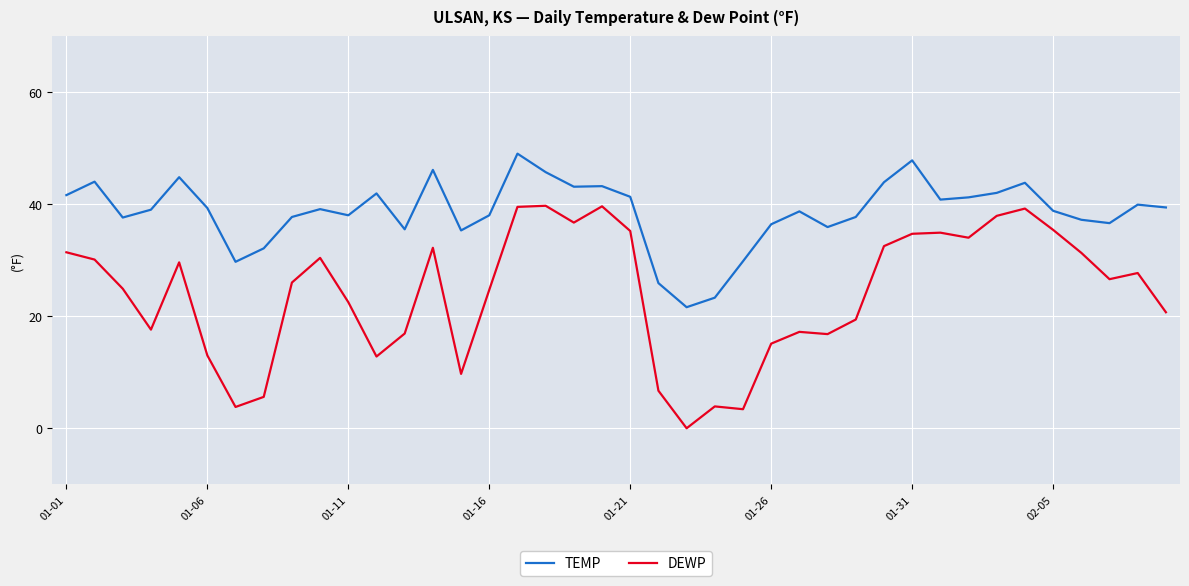

What is the maximum value for DEWP?

39.7